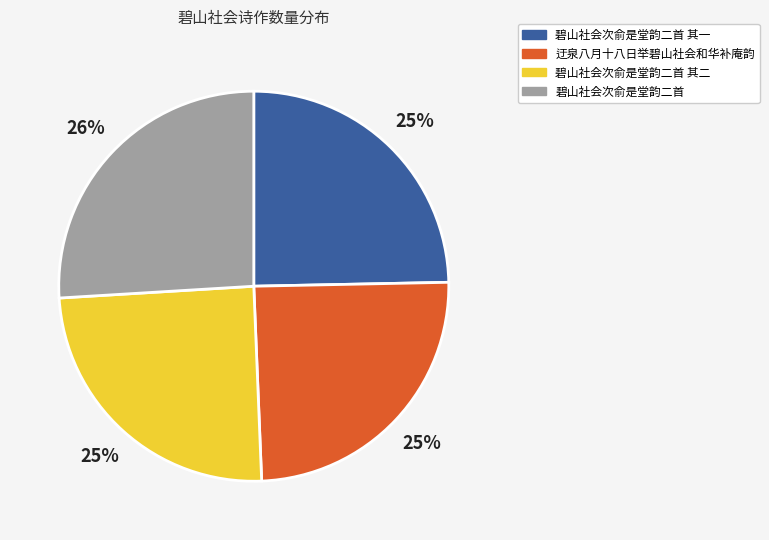

Is 碧山社会次俞是堂韵二首 the majority of the pie?

No